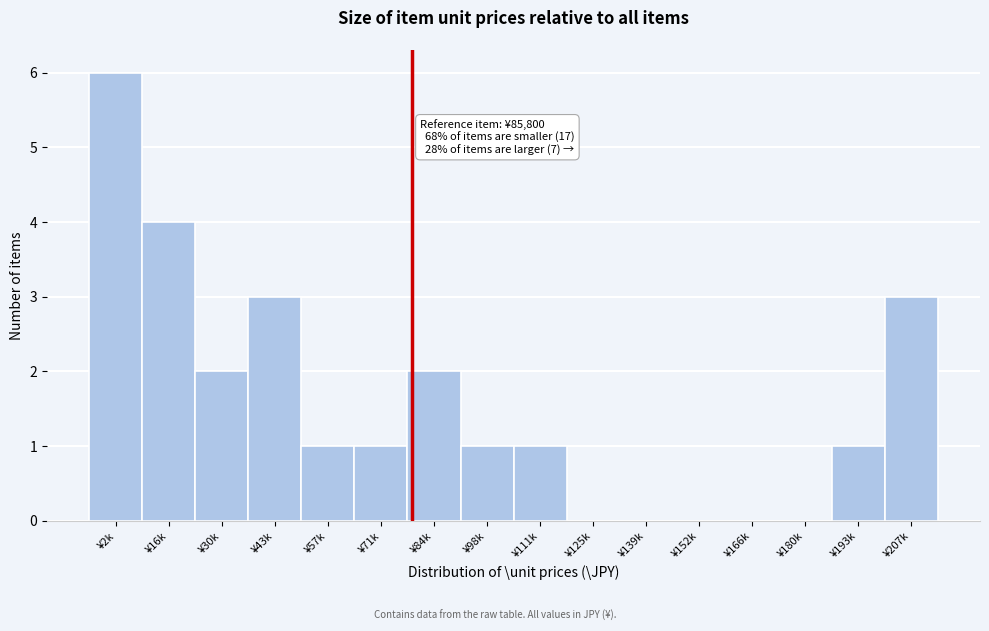

Reading left to right, extract all data points from this chart.

¥2k=6	¥16k=4	¥30k=2	¥43k=3	¥57k=1	¥71k=1	¥84k=2	¥98k=1	¥111k=1	¥125k=0	¥139k=0	¥152k=0	¥166k=0	¥180k=0	¥193k=1	¥207k=3